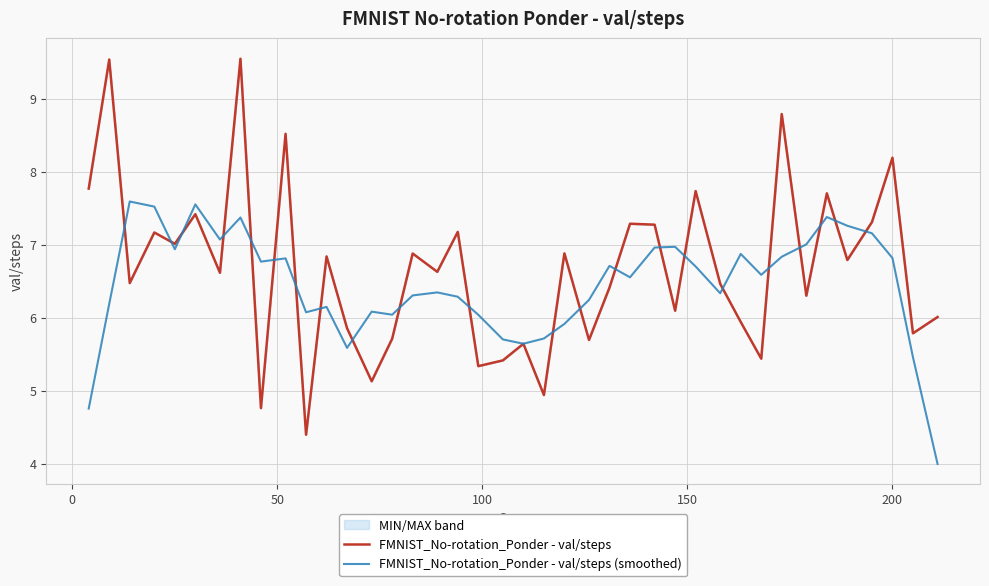

List the series in order of their peak value, lowest first.

FMNIST_No-rotation_Ponder - val/steps (smoothed), FMNIST_No-rotation_Ponder - val/steps